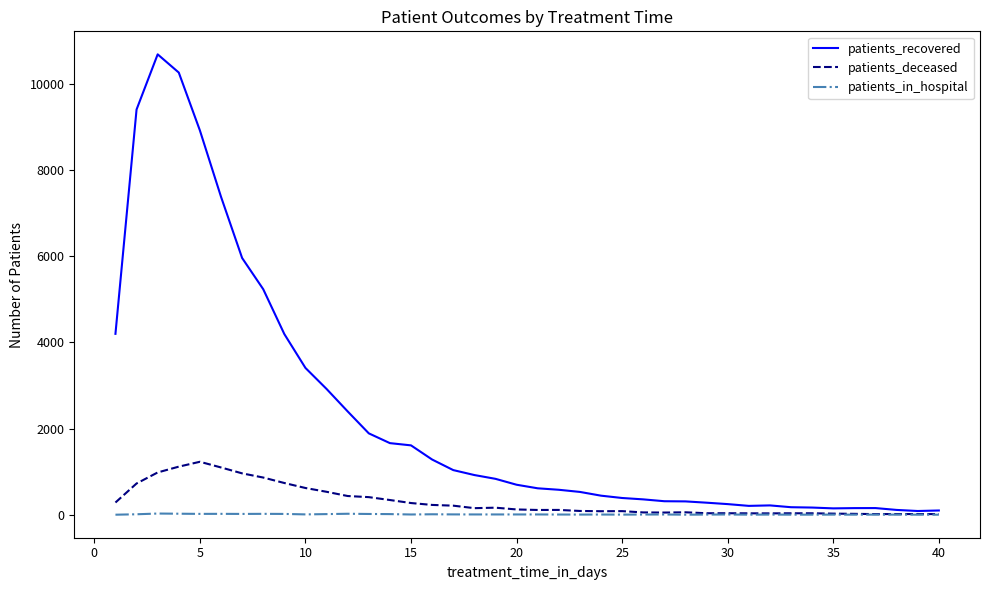

List the series in order of their peak value, lowest first.

patients_in_hospital, patients_deceased, patients_recovered